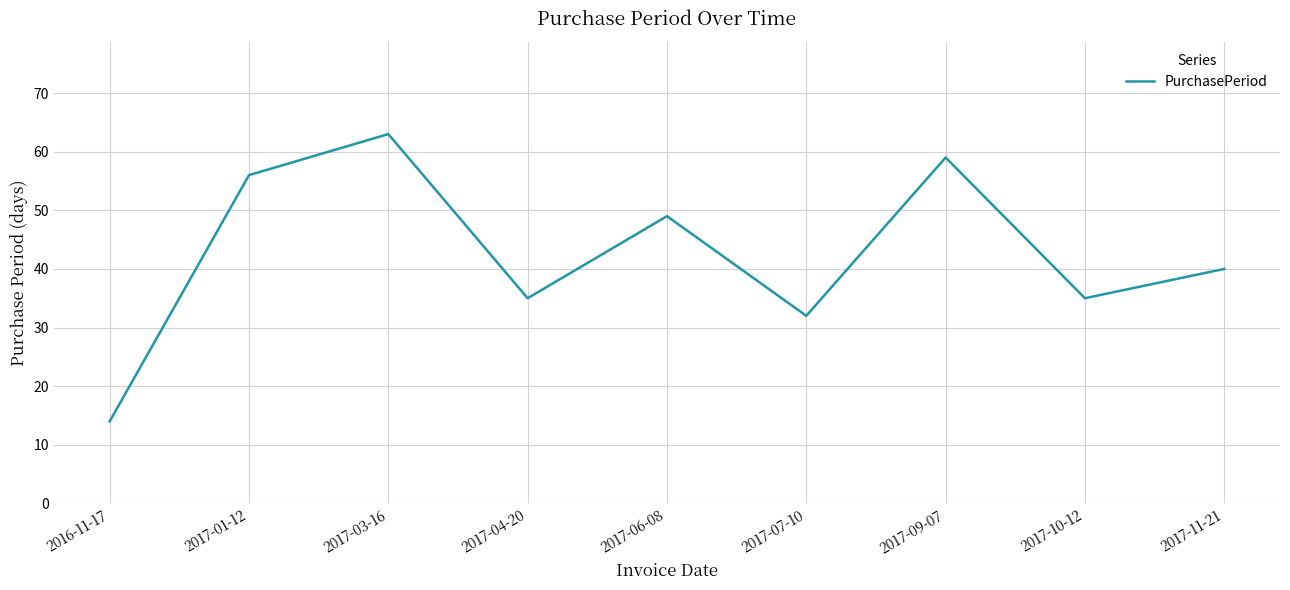

What is the change in value from 2017-01-12 to 2017-09-07?

+3